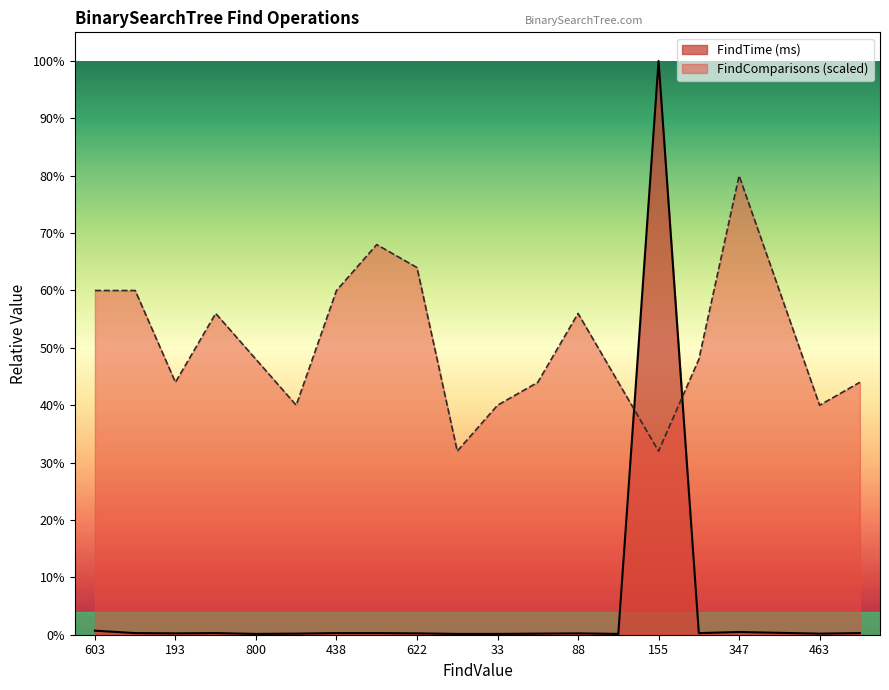

Reading left to right, extract all data points from this chart.

FindTime (ms): 0.0	0.0	0.0	0.0	0.0	0.0	0.0	0.0	0.0	0.0	0.0	0.0	0.0	0.0	0.6	0.0	0.0	0.0	0.0	0.0
FindComparisons: 0.3	0.3	0.2	0.3	0.3	0.2	0.3	0.4	0.4	0.2	0.2	0.2	0.3	0.2	0.2	0.3	0.4	0.3	0.2	0.2